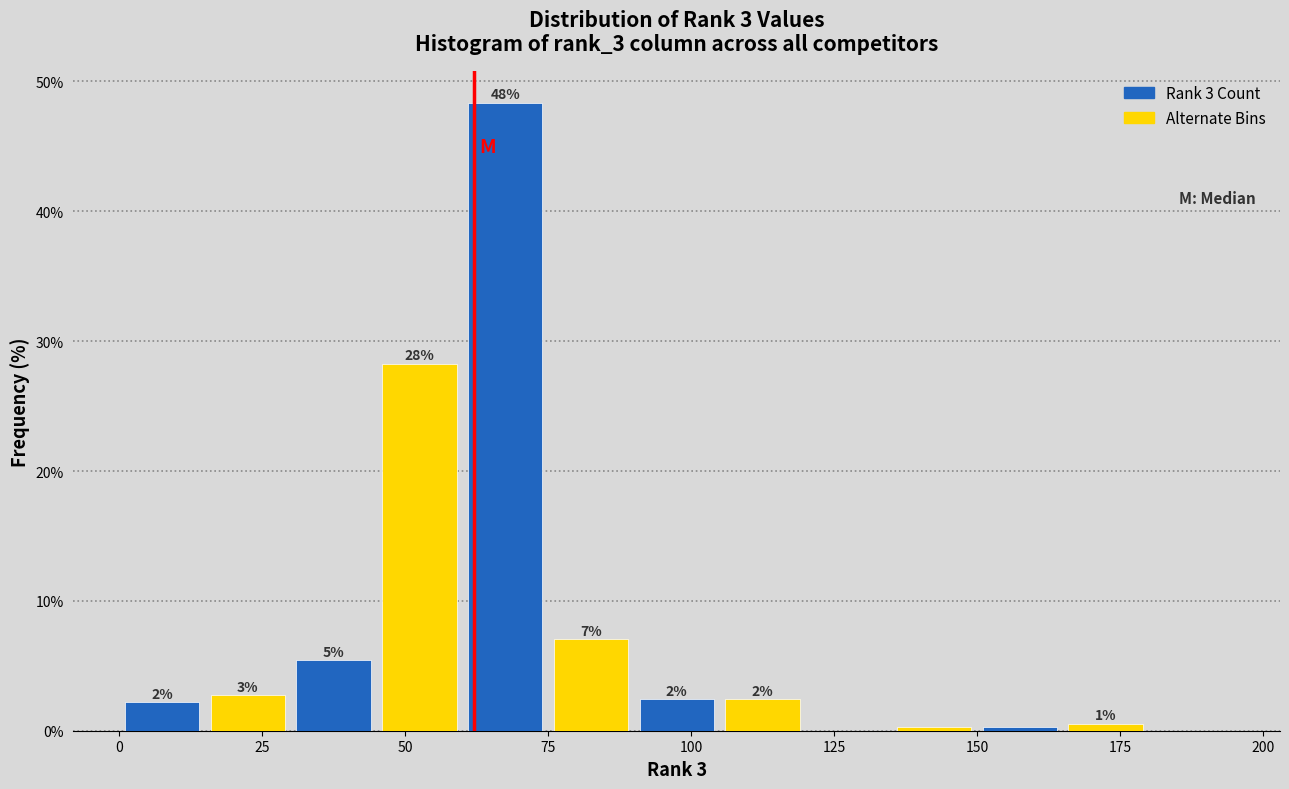

Around what value on the x-axis is the tallest bar? Give the approximate position of its centre, as read against the axis.

70